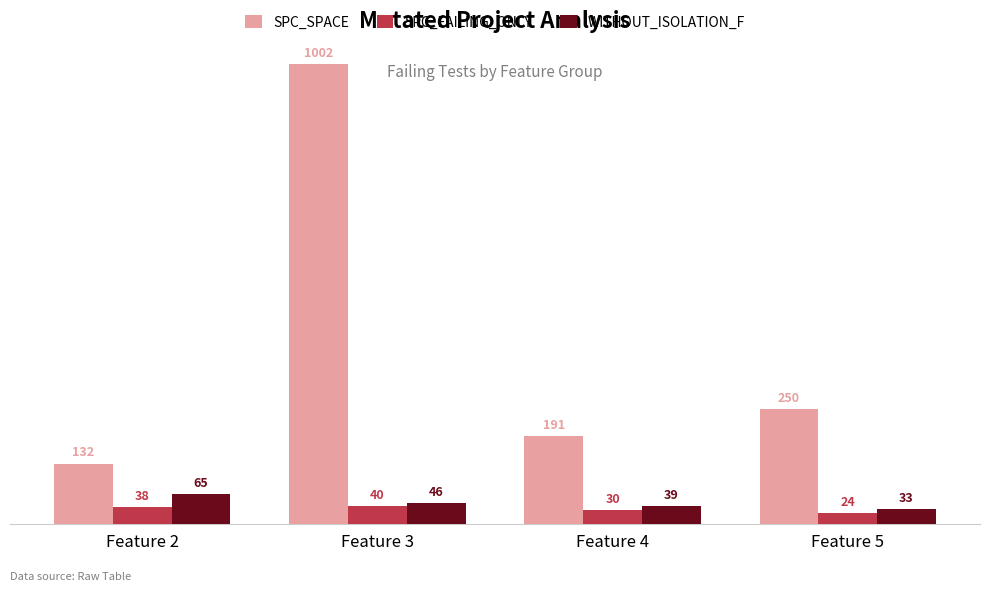

What is the greatest value displayed?

1002